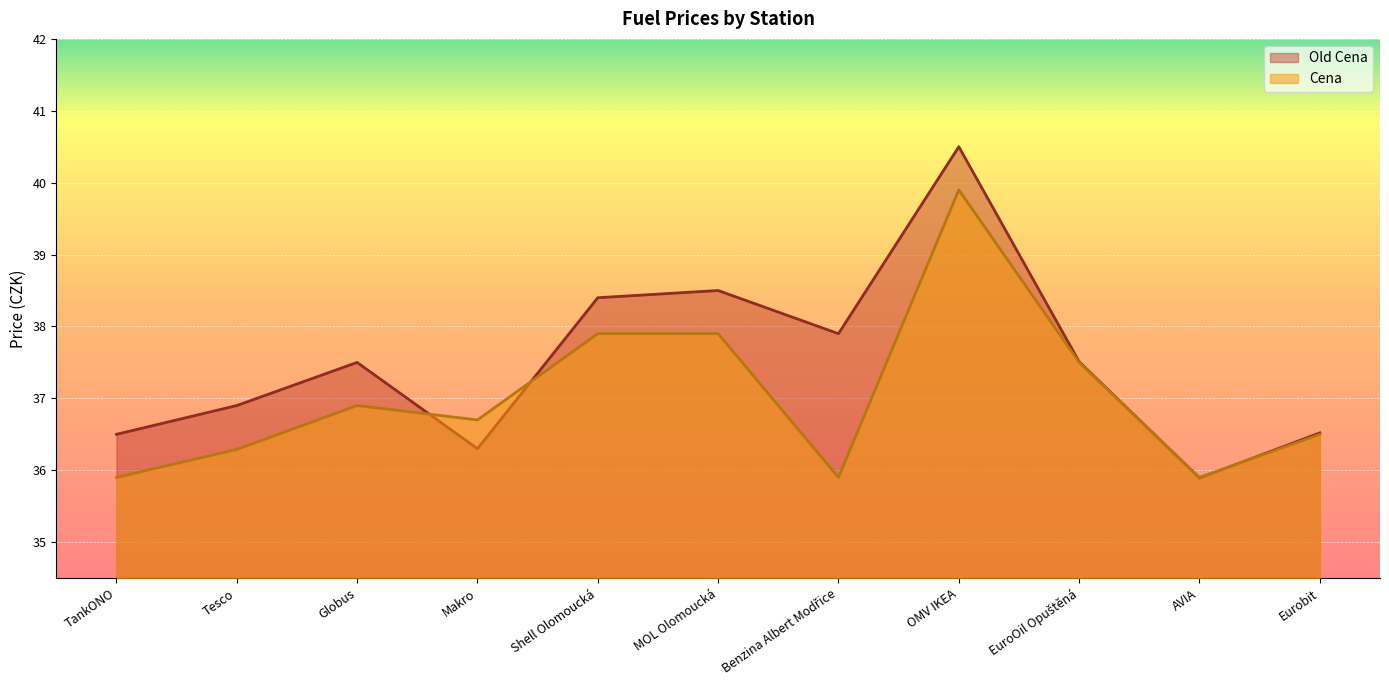

Which series has the widest spread of values?

Old Cena